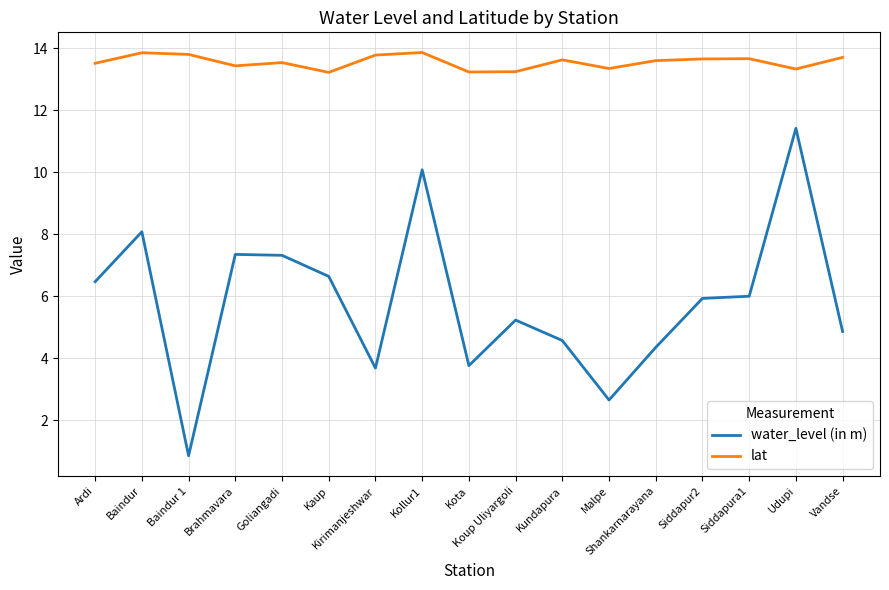

True or false: lat and water_level (in m) cross at least once.

False